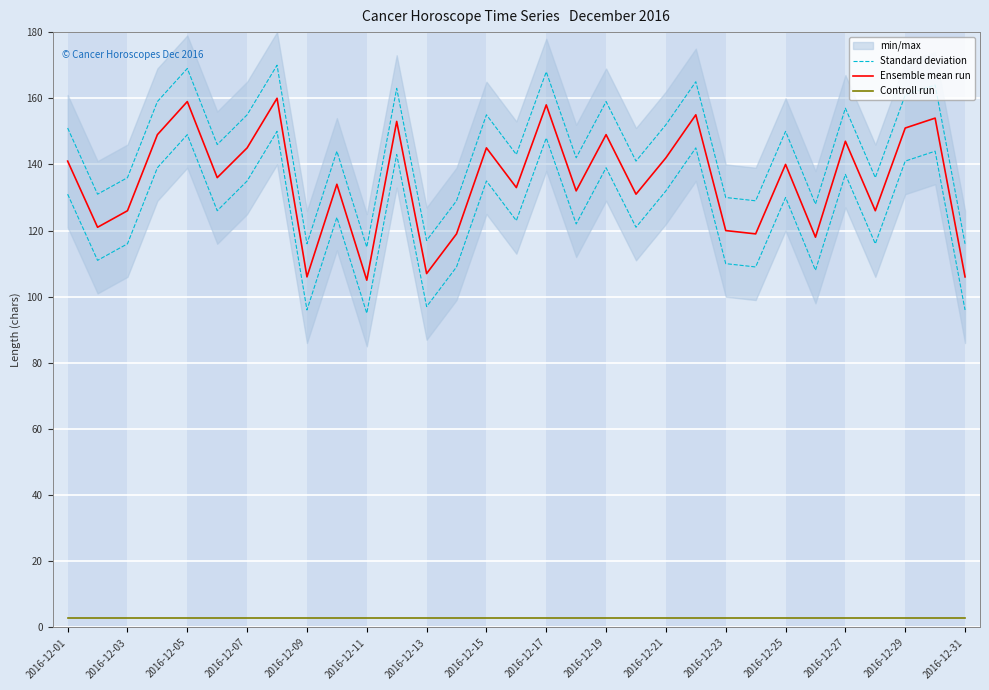

Between 2016-12-09 and 2016-12-13, which series saw the biggest shift?

Standard deviation